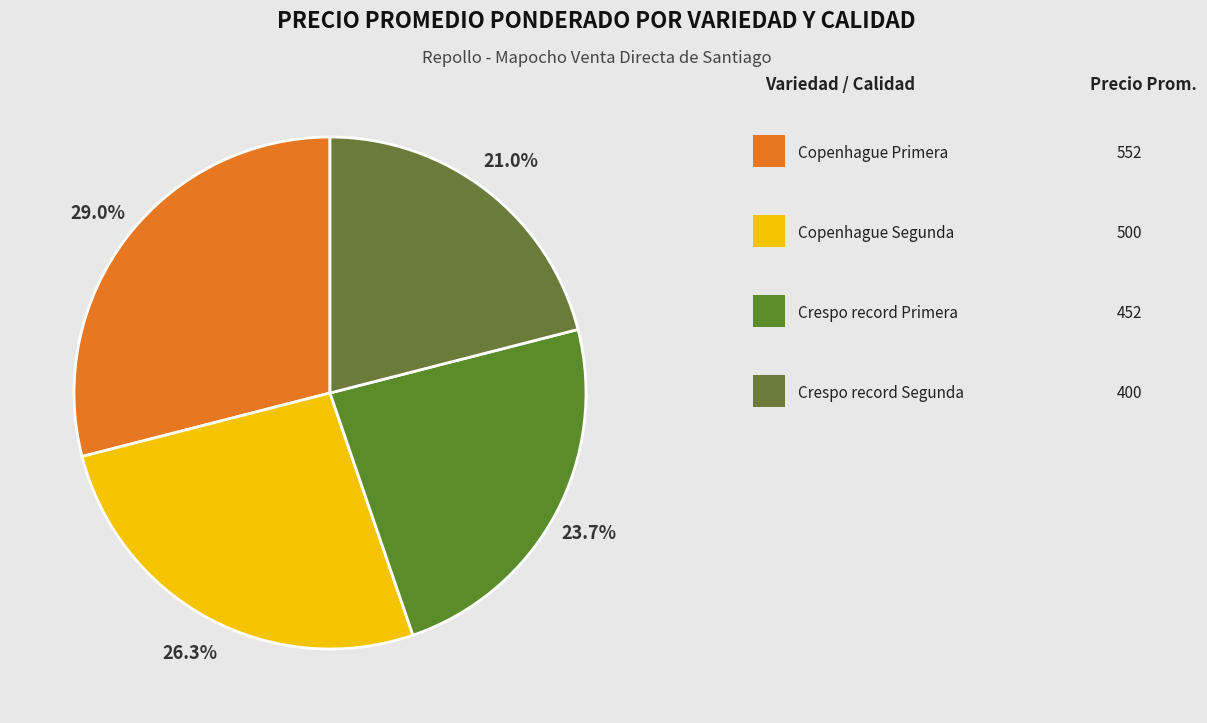

Count the number of slices in the pie.

4